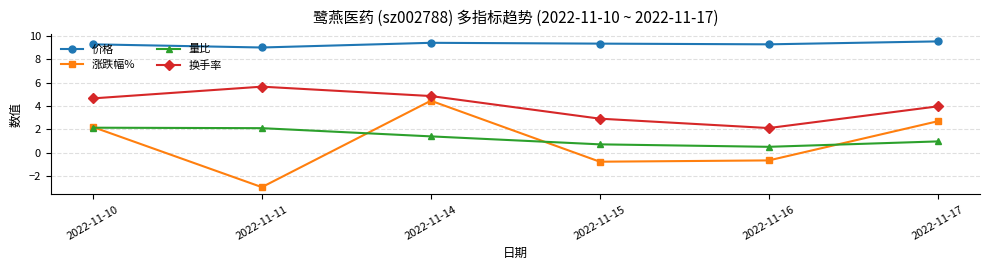

True or false: 价格 and 量比 cross at least once.

False